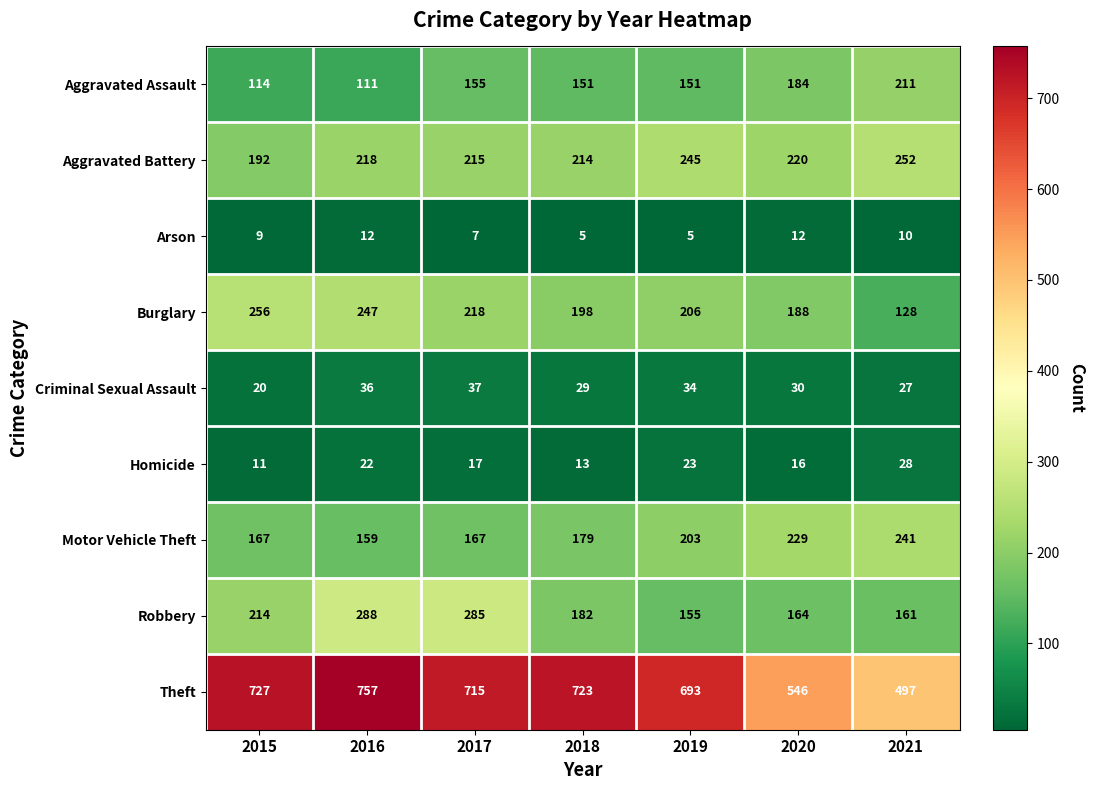

What is the average value of the Aggravated Assault series?

154